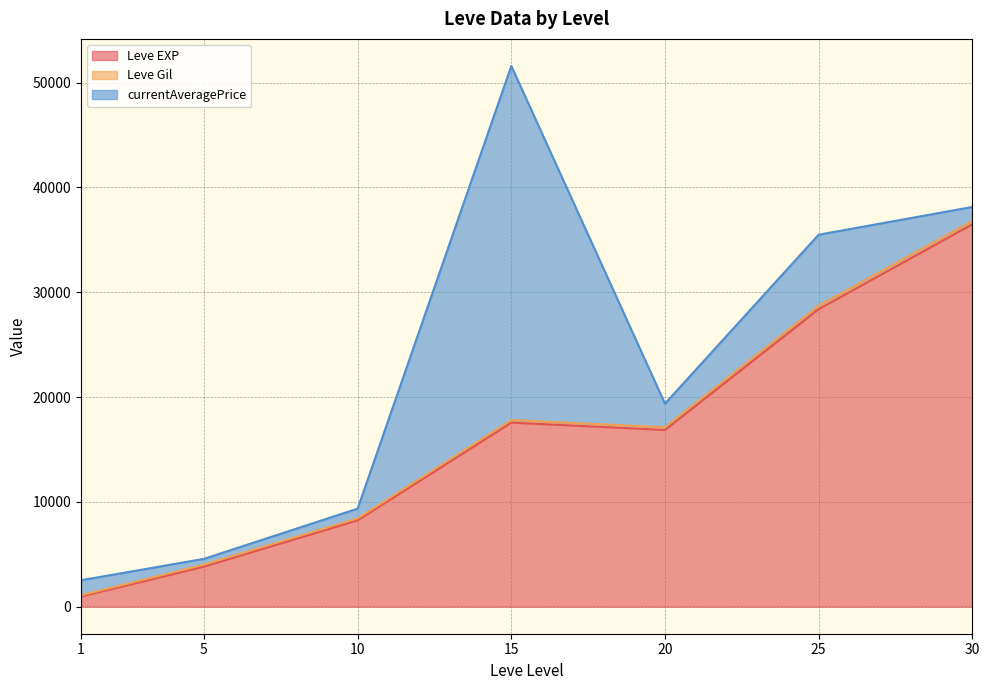

Rank the series at 30 from highest to lowest value.

Leve EXP, currentAveragePrice, Leve Gil